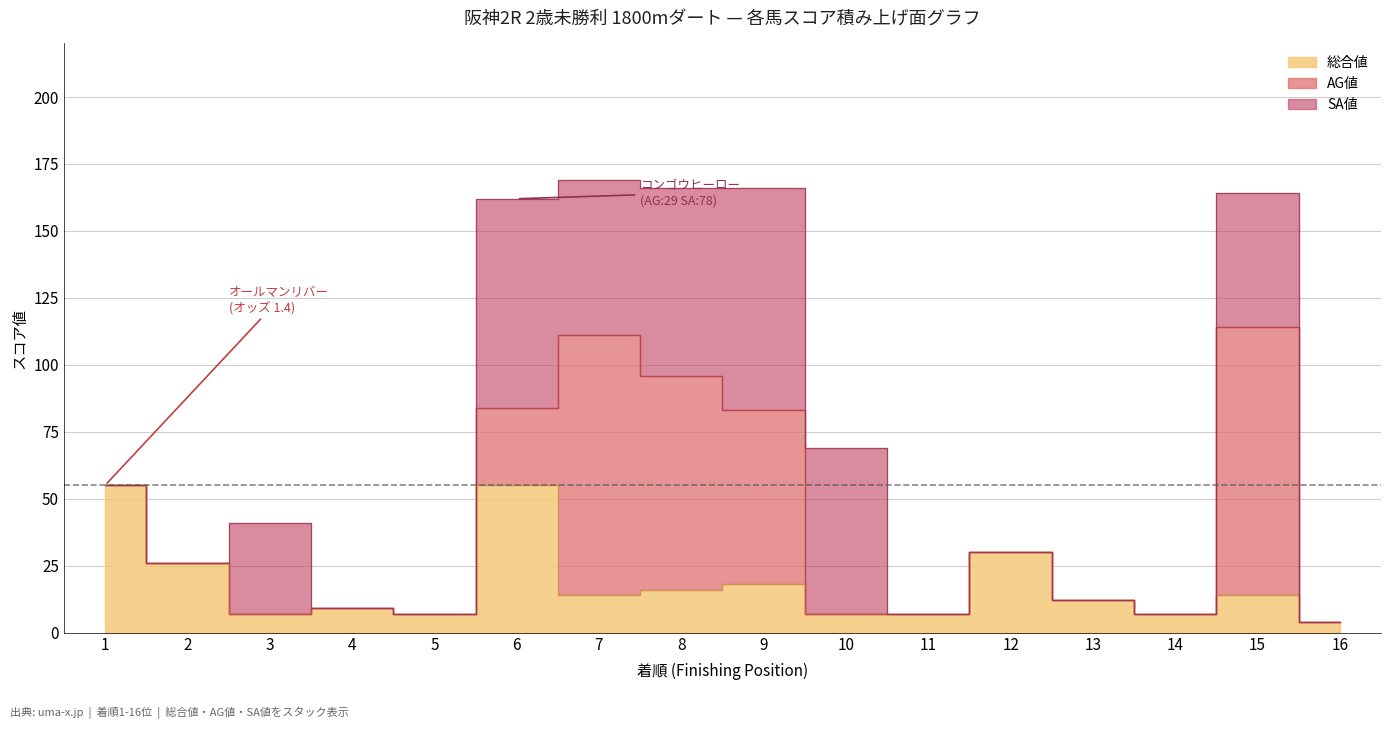

Does the chart display data point markers on the line(s)?

No